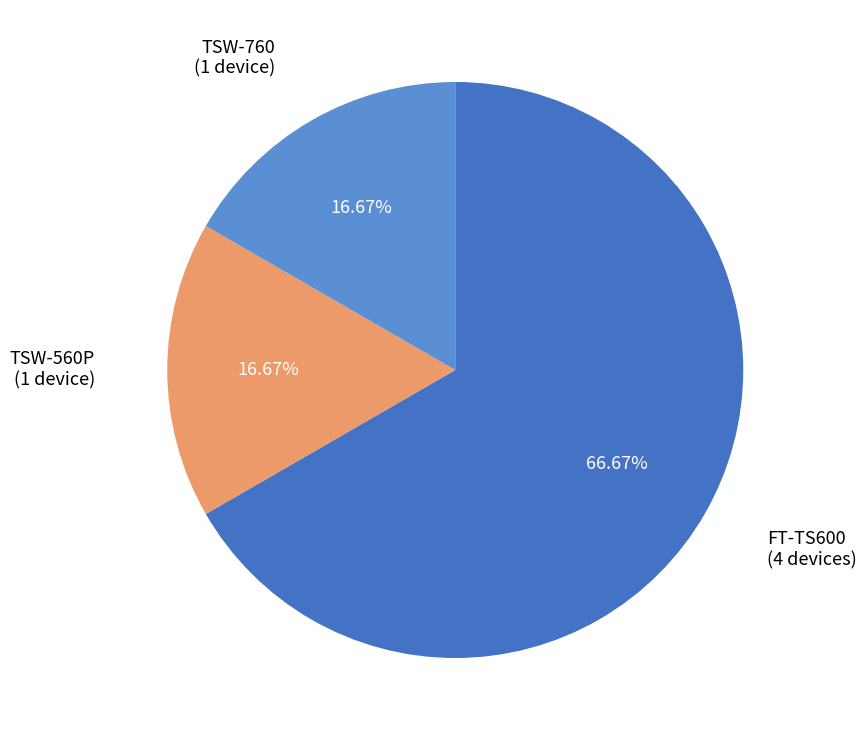

To the nearest percent, what is the average slice percentage?

33%